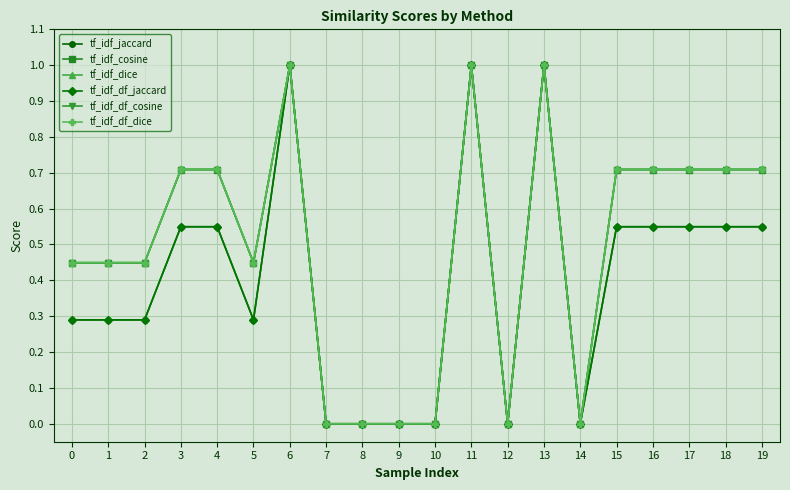

True or false: tf_idf_df_cosine has more than 2 interior local peaks.

True